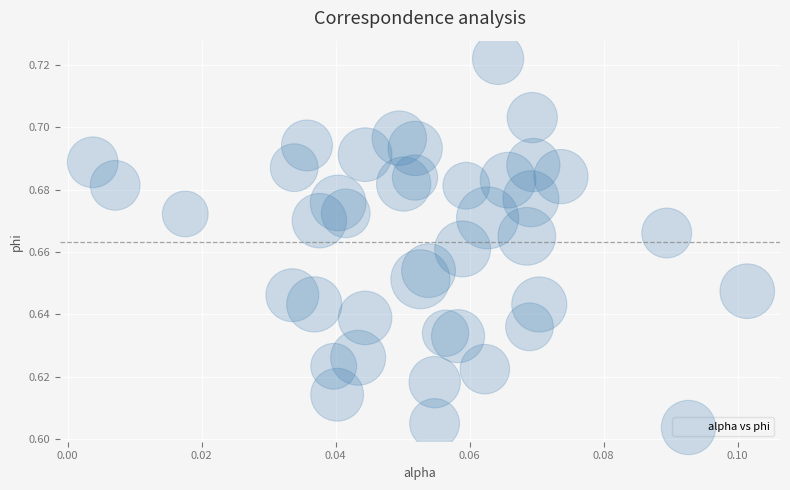

How many points are shown in the scatter plot?

40